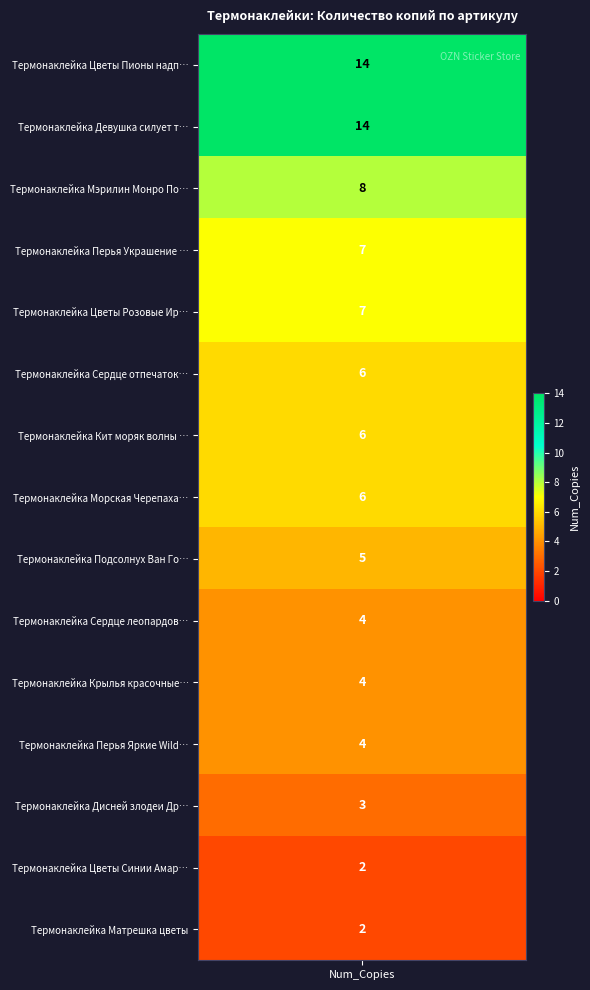

How many data points are above 6?

5